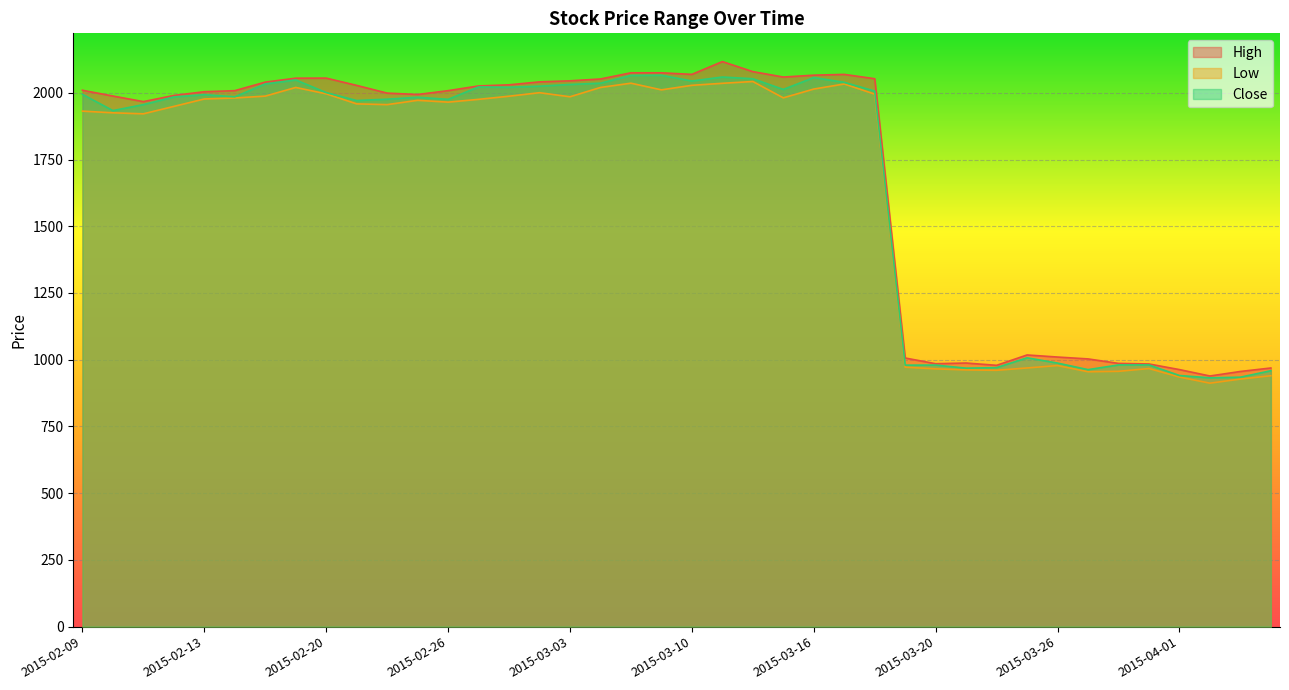

What is the sum of all Low values?

66082.4